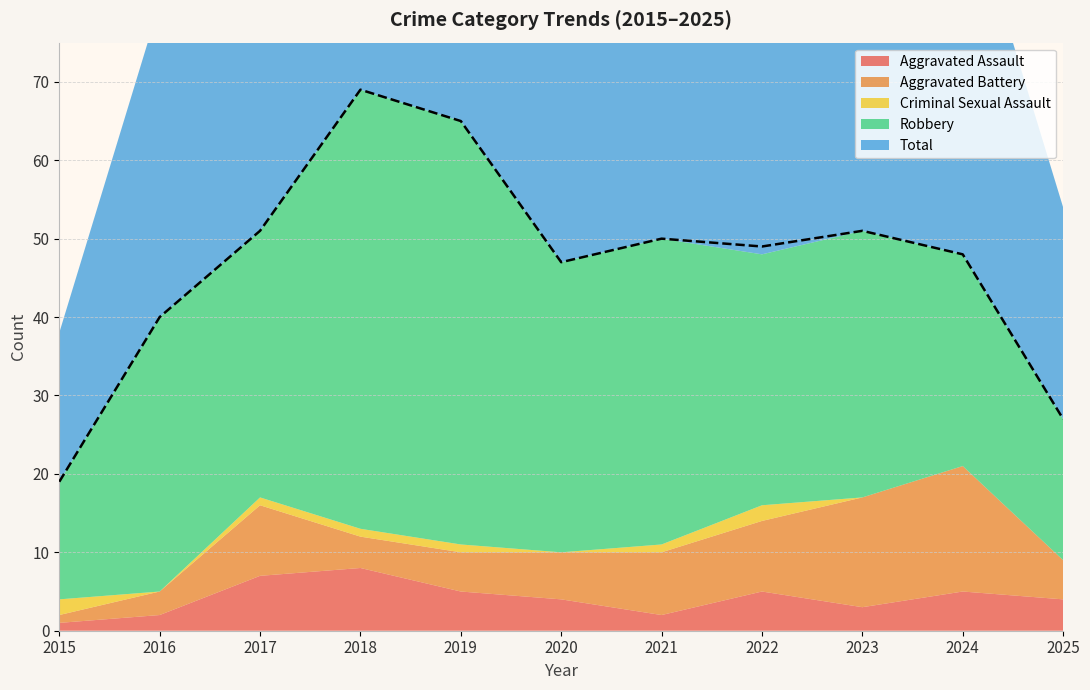

How many lines are shown in the chart?

5